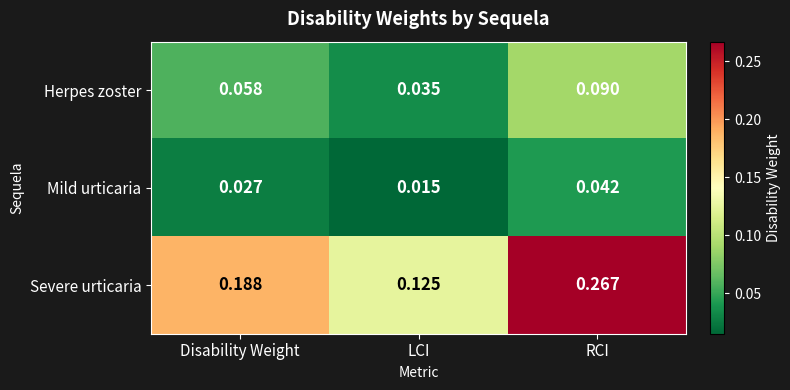

Where is Mild urticaria nearest to the value 0?

LCI